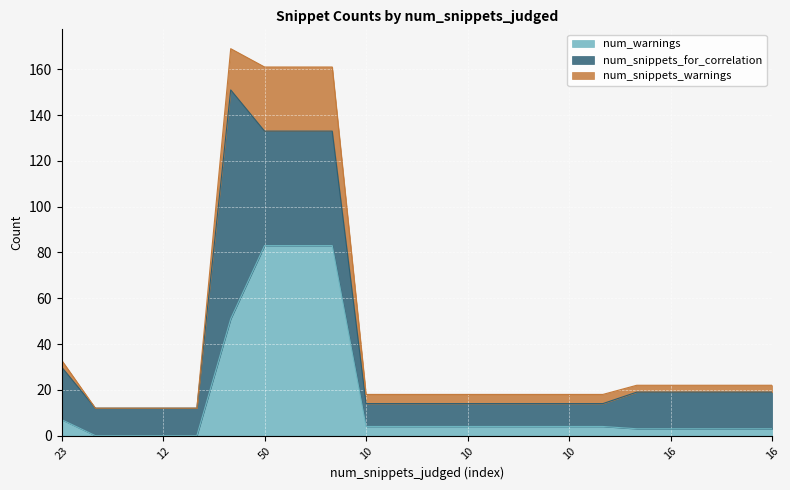

The value of num_warnings at 10 is 1. True or false?

False